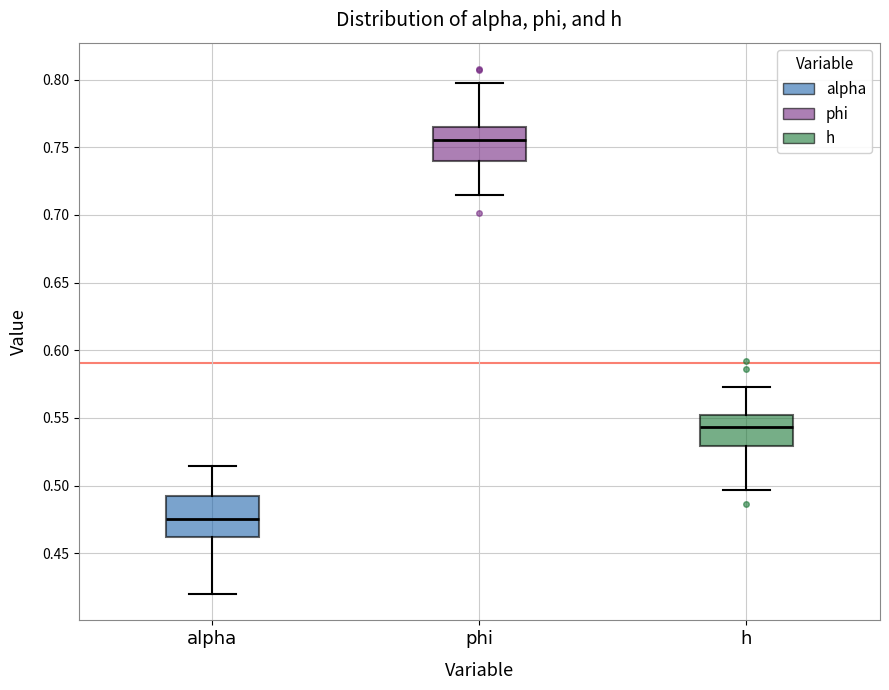

Which box's median line is the lowest?

alpha